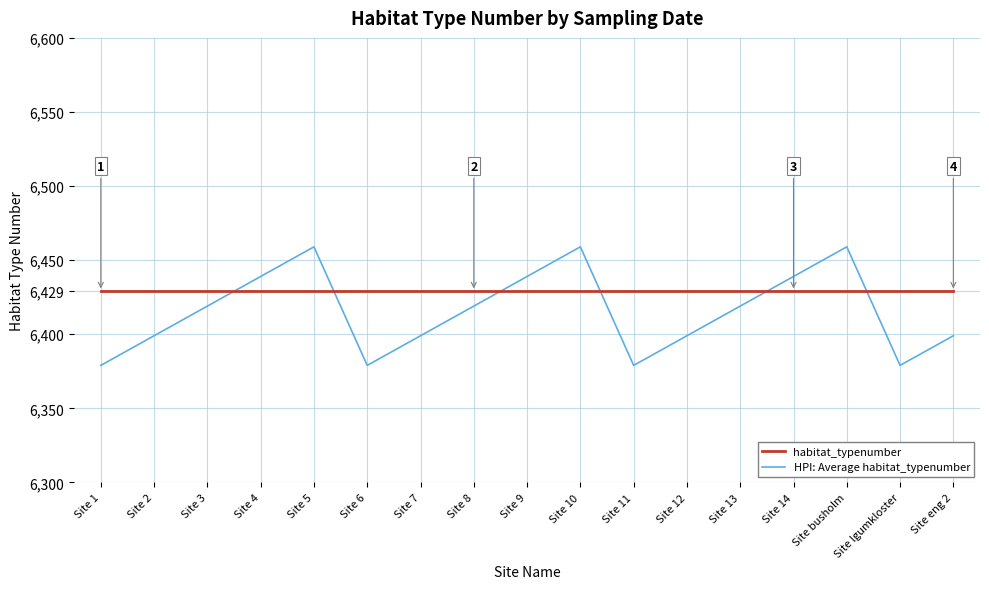

What position from the right is Site 5?

13